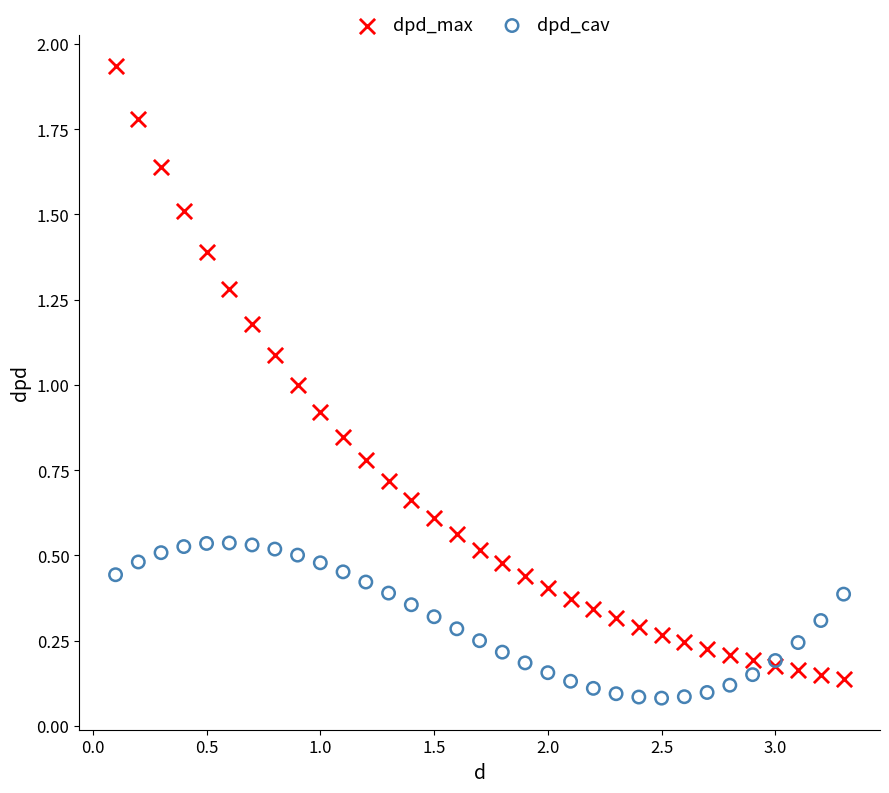

What is the X range (max minus min) for the scatter plot?

3.2